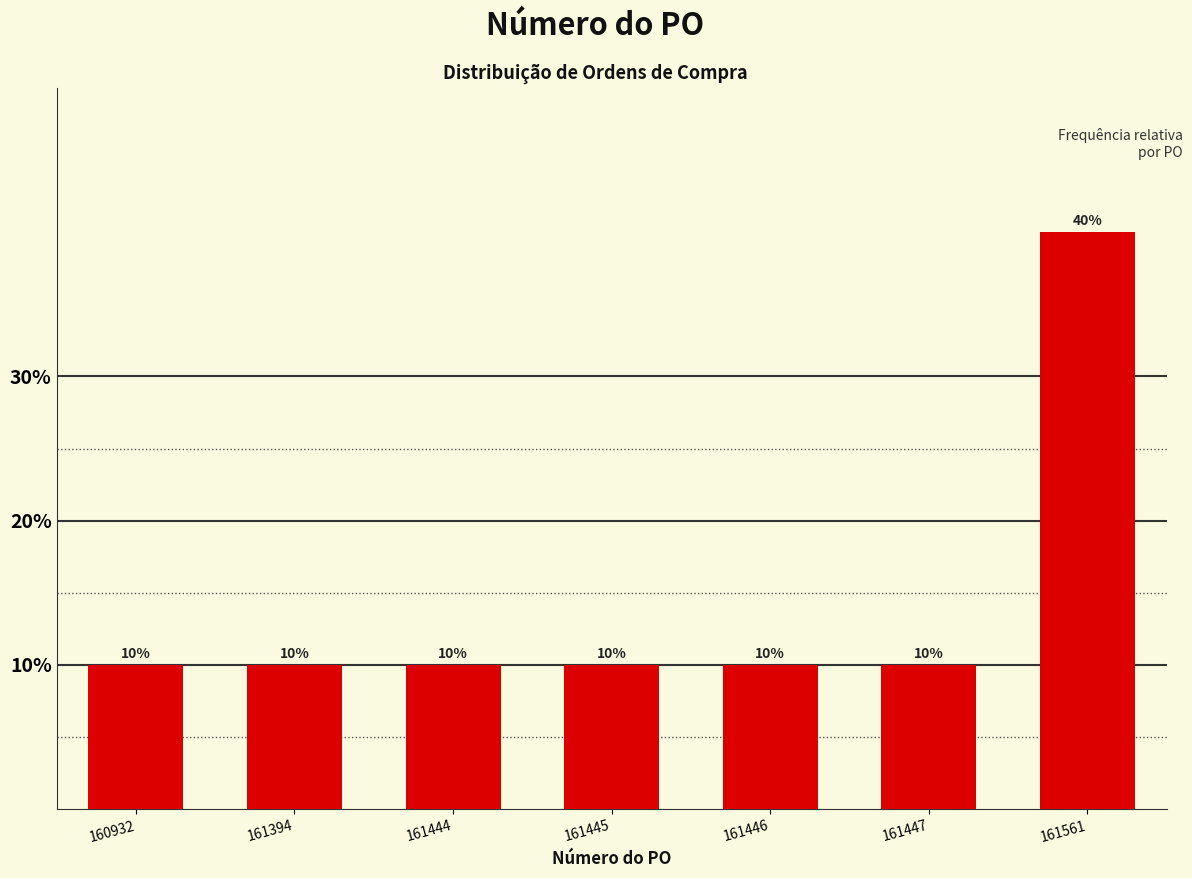

Reading left to right, what are all the values shown in this chart?

10	10	10	10	10	10	40